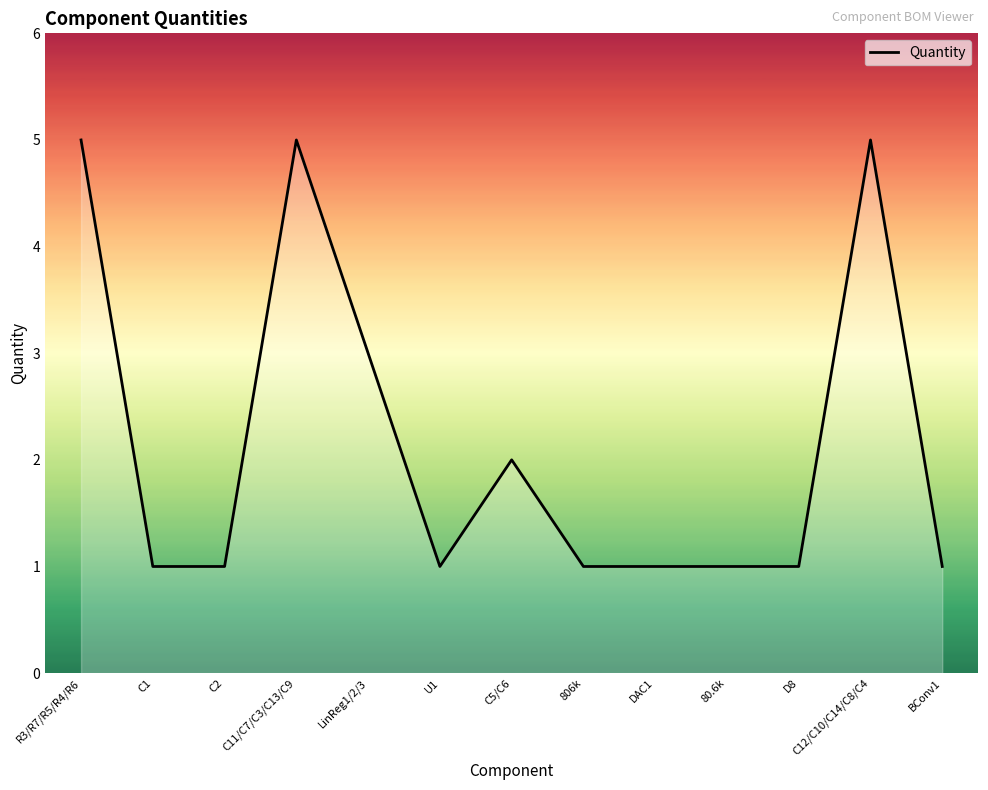

True or false: the data shows 0 at U1.

False